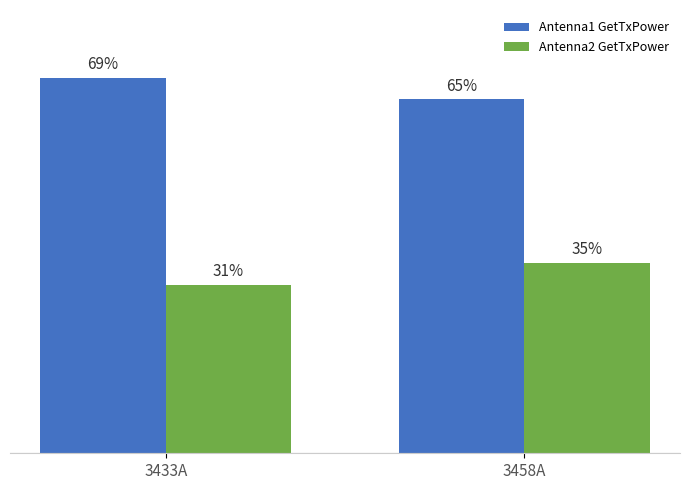

Is the value of Antenna1 GetTxPower at 3433A greater than the value of Antenna2 GetTxPower at 3458A?

Yes